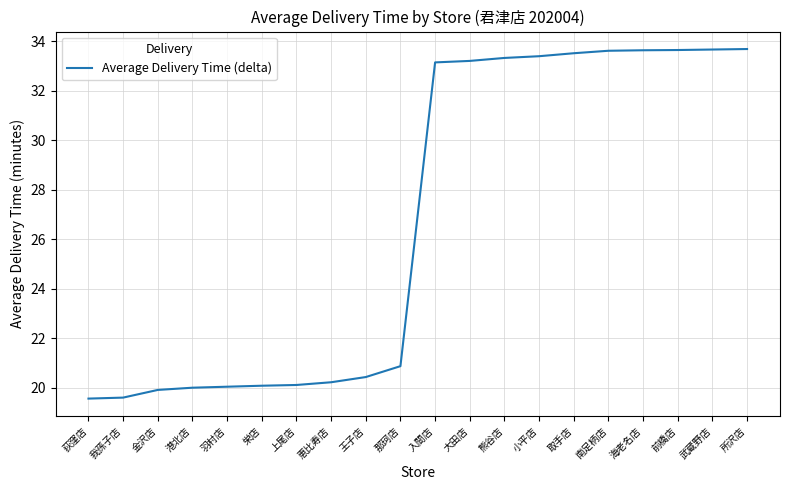

The value at 所沢店 is 56.2. True or false?

False